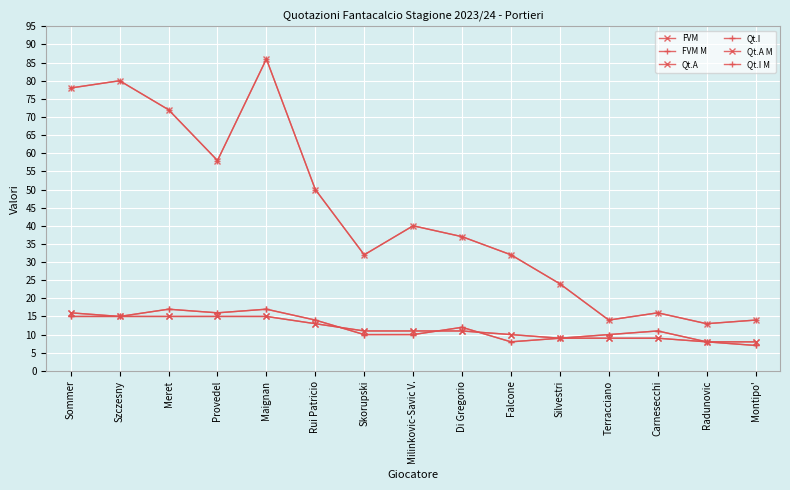

Is this an area chart (filled region under the line)?

No